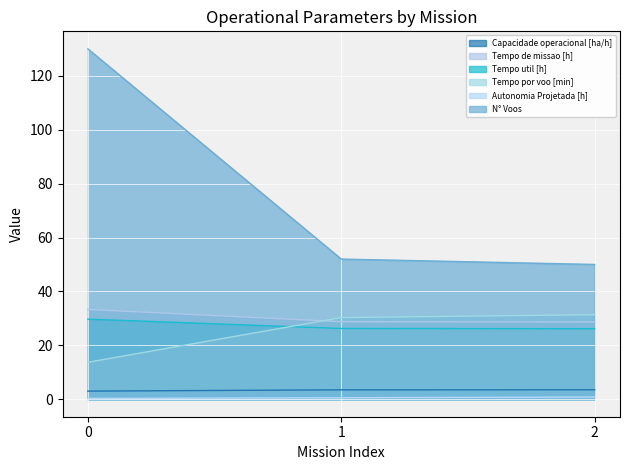

How many lines are shown in the chart?

6